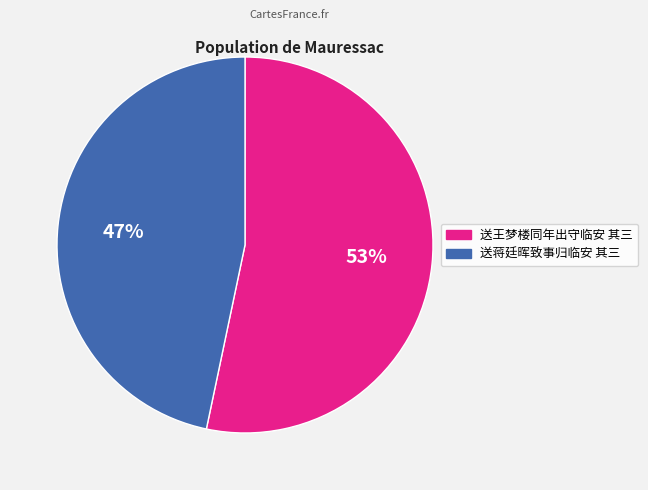

What is the ratio of the value at 送王梦楼同年出守临安 其三 to the value at 送蒋廷晖致事归临安 其三?

1.1